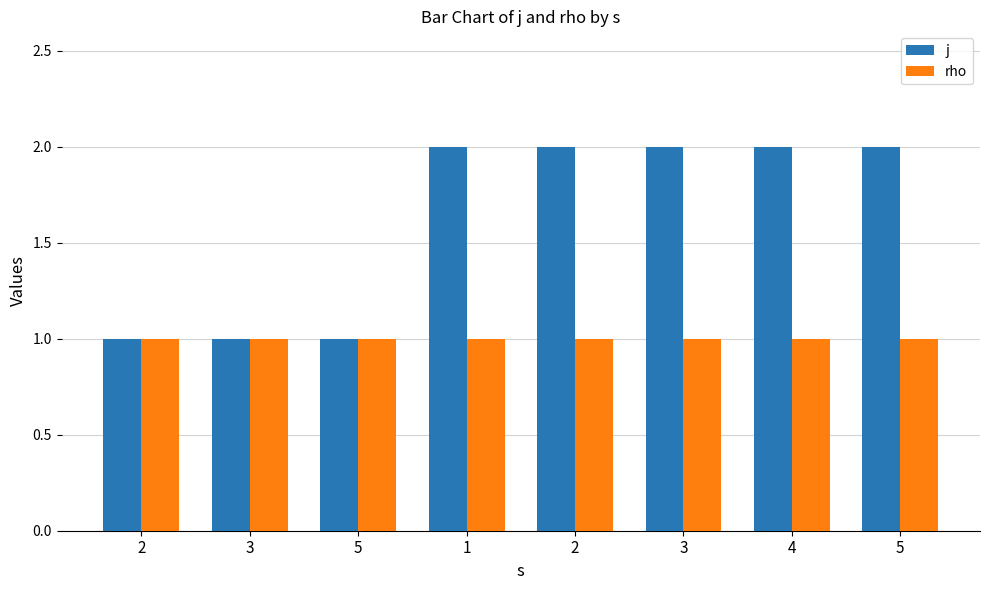

What are all the series names shown in the legend?

j, rho